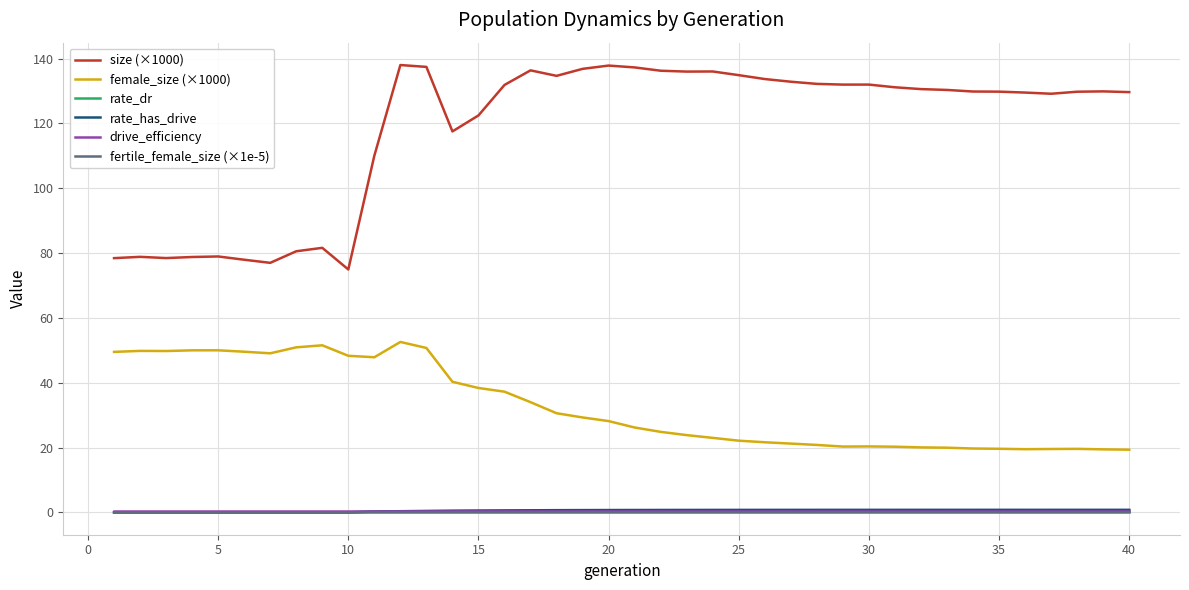

Which series has the largest range (max minus min)?

size (×1000)